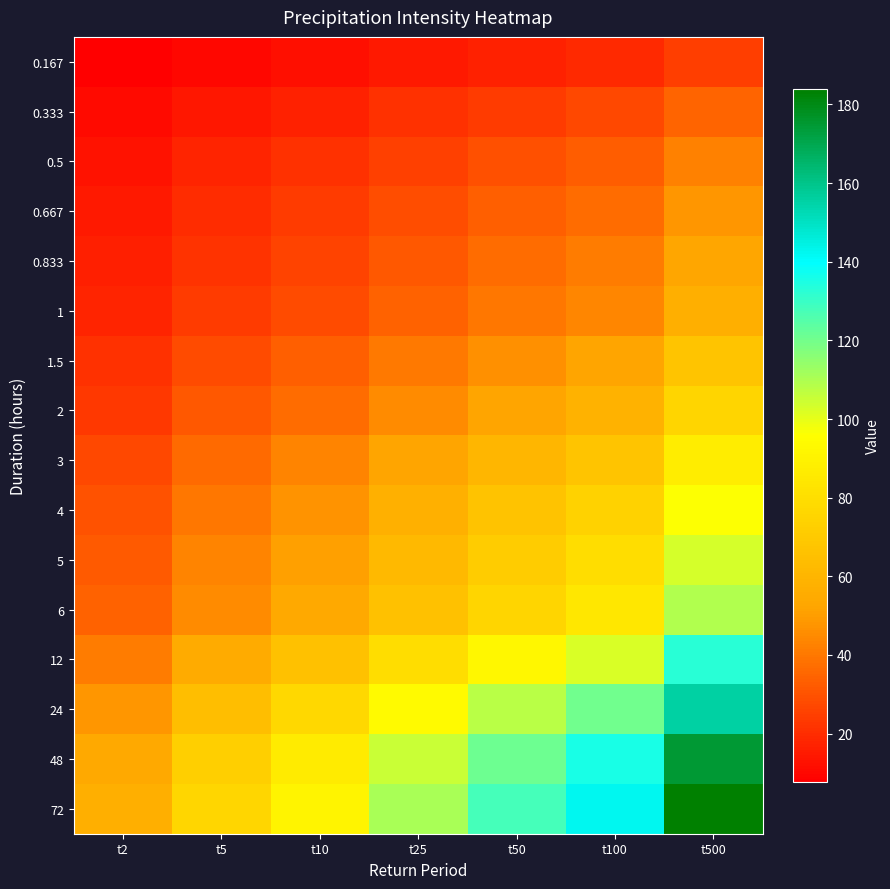

Rank the series at t2 from highest to lowest value.

72, 48, 24, 12, 6, 5, 4, 3, 2, 1.5, 1, 0.833, 0.667, 0.5, 0.333, 0.167